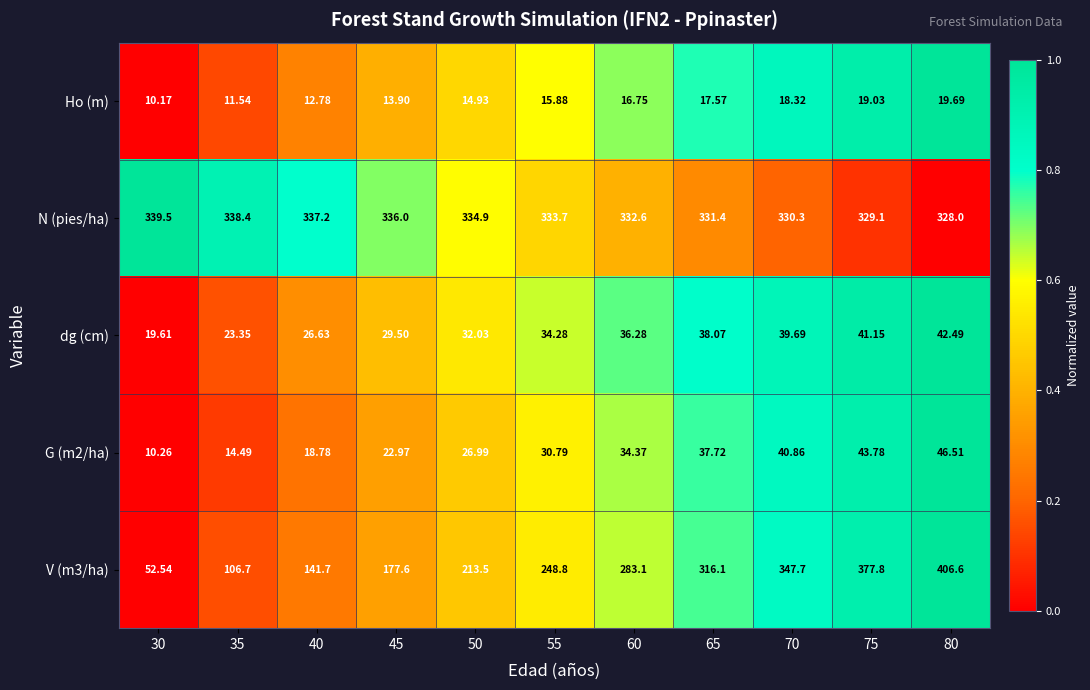

Is the value of G (m2/ha) at 55 greater than the value of N (pies/ha) at 75?

No